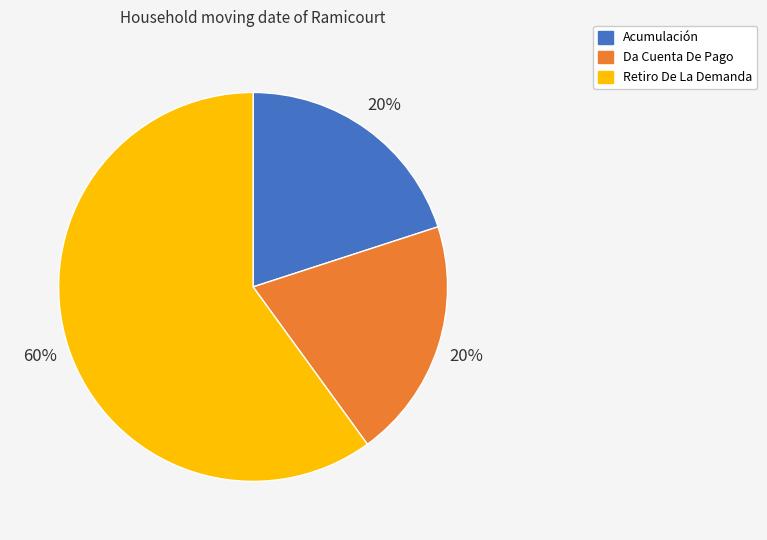

Is the sum of Da Cuenta De Pago and Retiro De La Demanda greater than half?

Yes